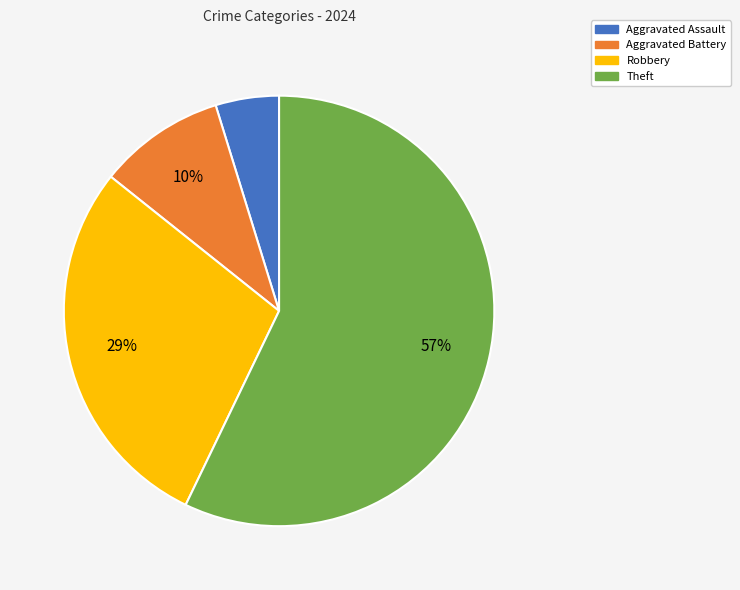

Rank the categories by value from highest to lowest.

Theft, Robbery, Aggravated Battery, Aggravated Assault